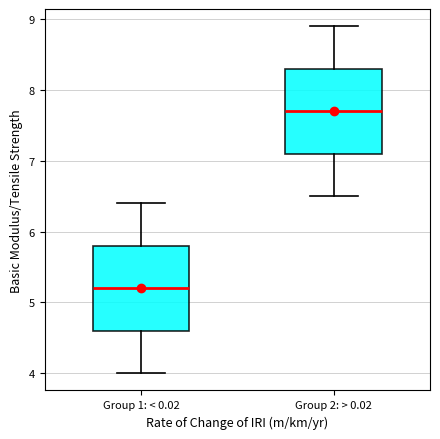

Which box's median line is the highest?

Group 2: > 0.02